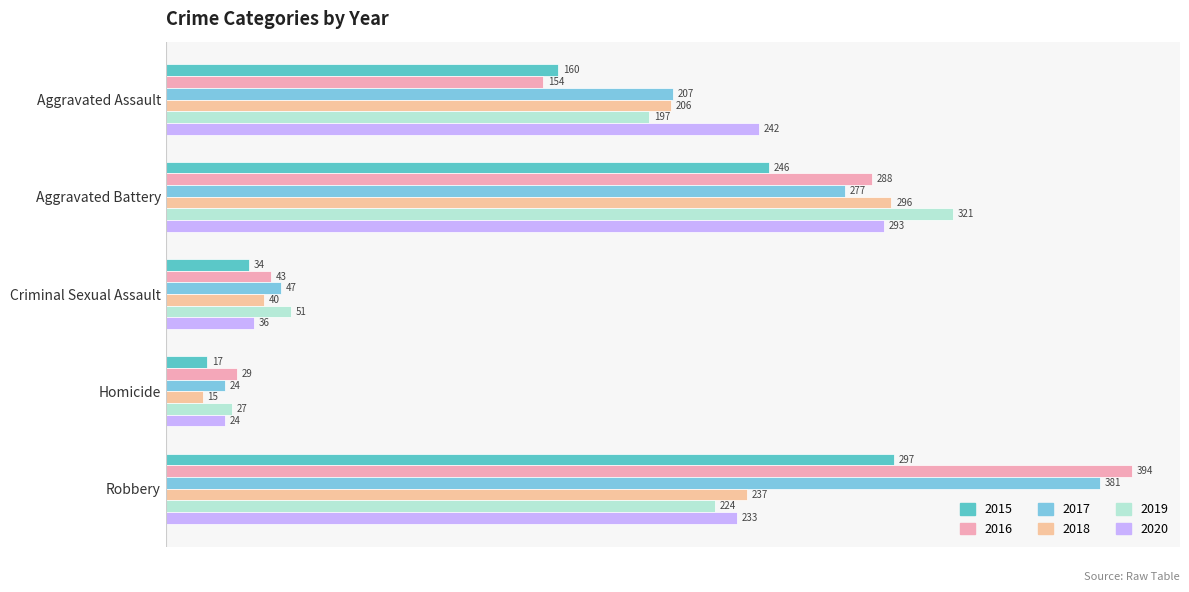

Is the value of 2019 at Criminal Sexual Assault greater than the value of 2020 at Criminal Sexual Assault?

Yes